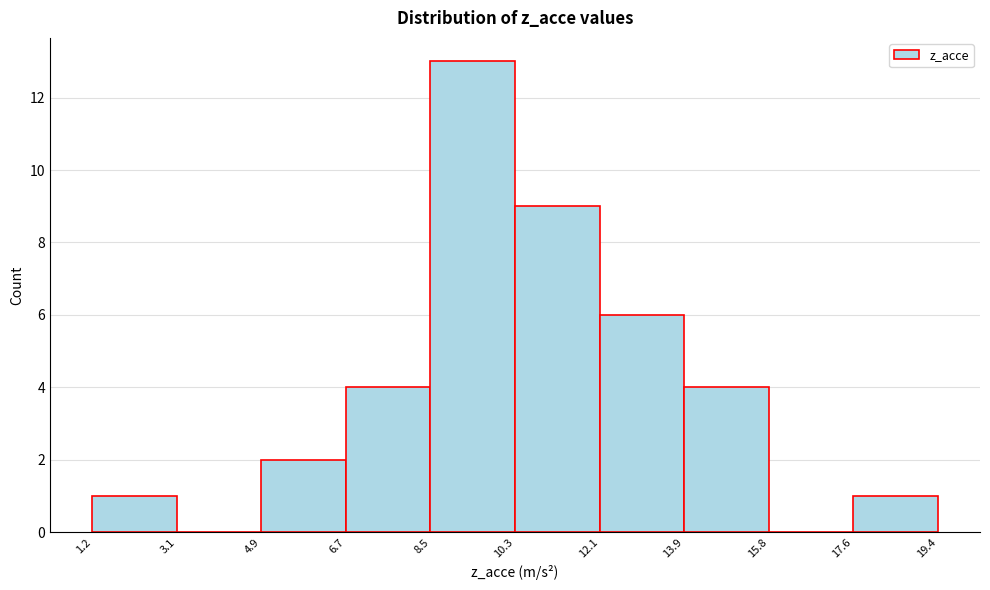

Over which range of the x-axis is the bar tallest?

8.5 to 10.3